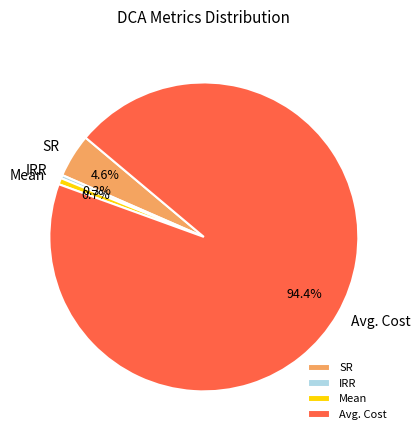

What percentage do Avg. Cost and Mean together represent?

95.1%